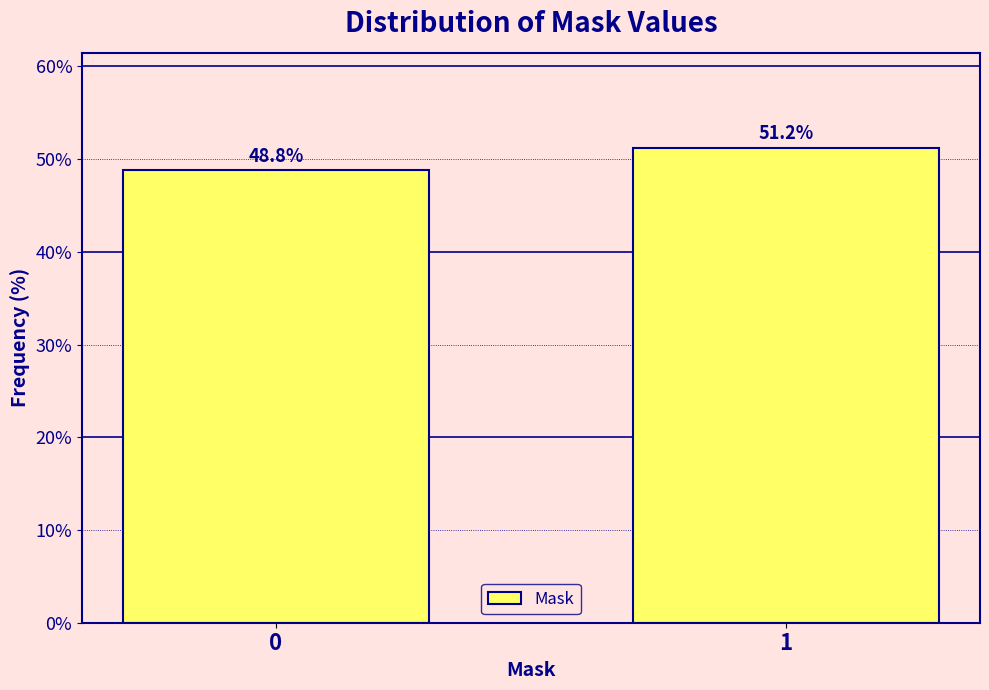

Reading right to left, what are all the values shown in this chart?

51.2	48.8